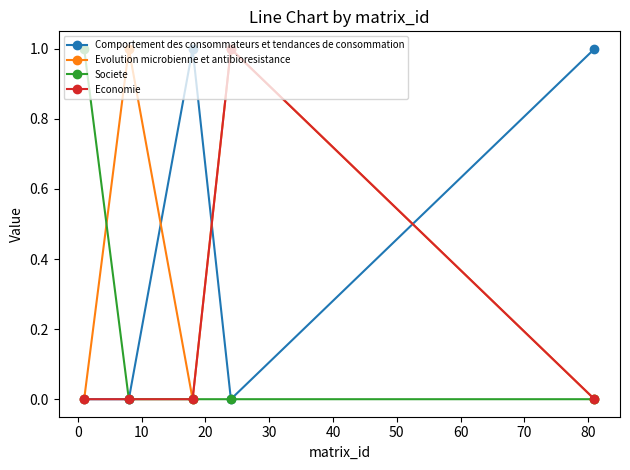

What is the greatest value displayed?

1